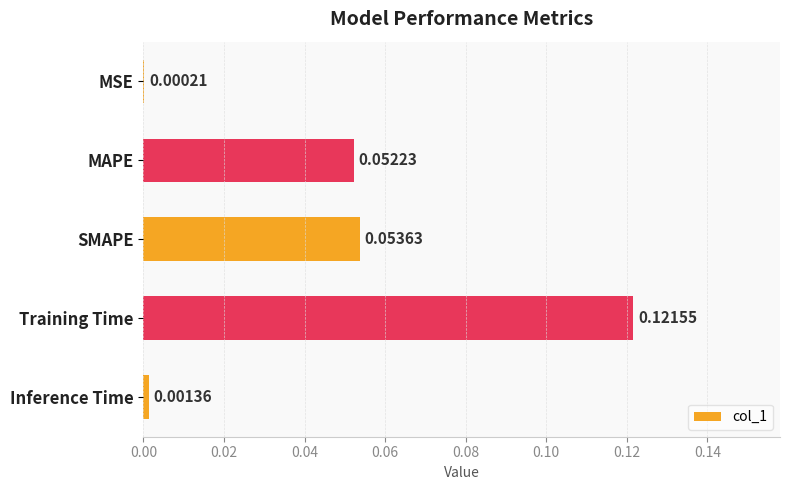

Between MAPE and Training Time, which is larger?

Training Time